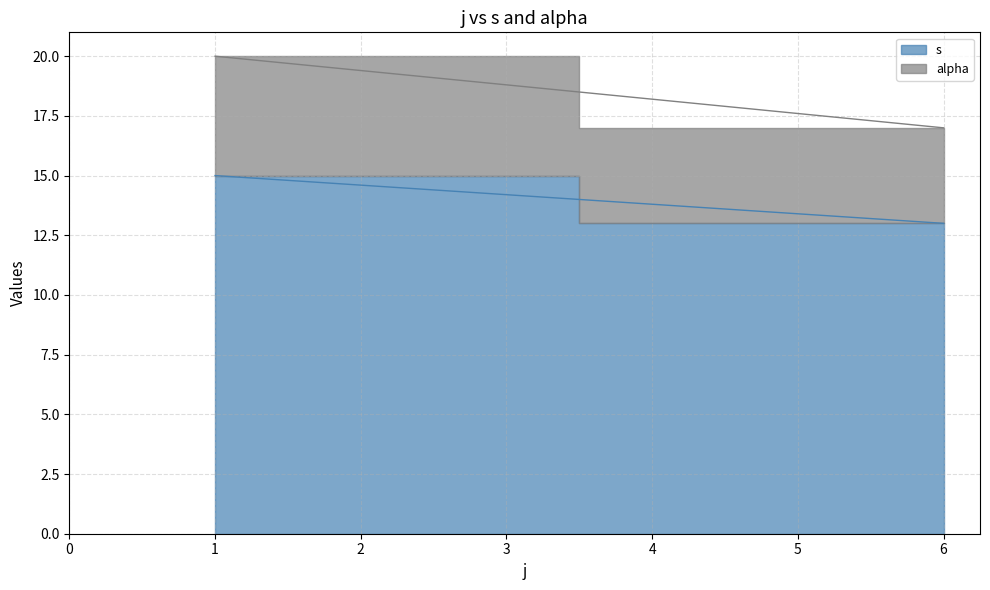

What is the sum of all s values?

28